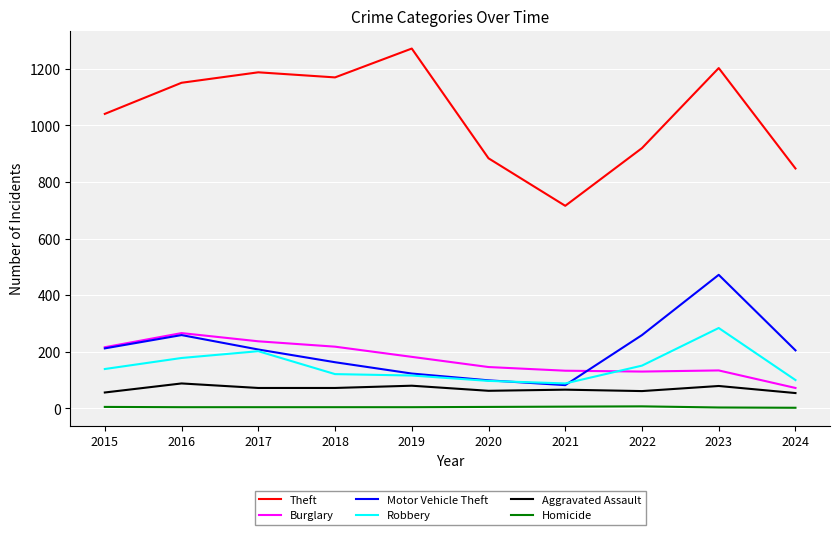

What is the difference between the maximum and minimum values in the Motor Vehicle Theft series?

390